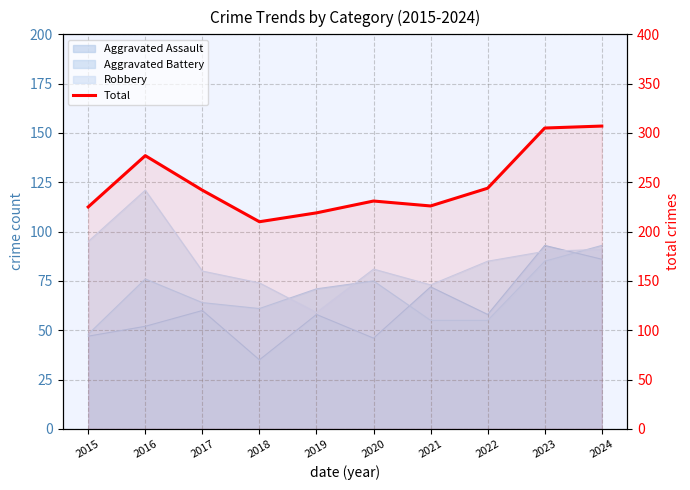

True or false: there are more than 1 points higher than both neighbors.

True